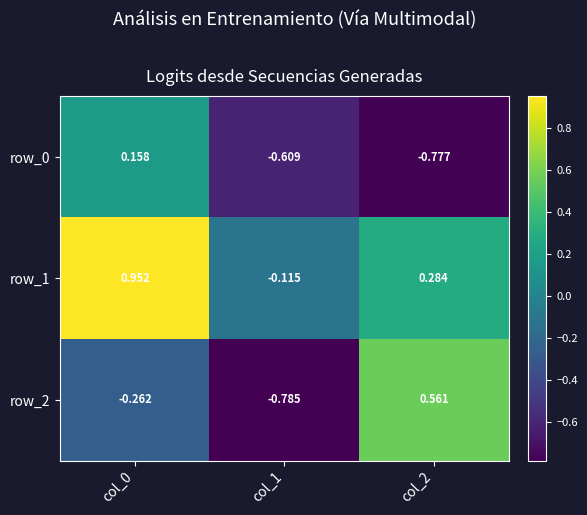

Count the number of data series in this chart.

3